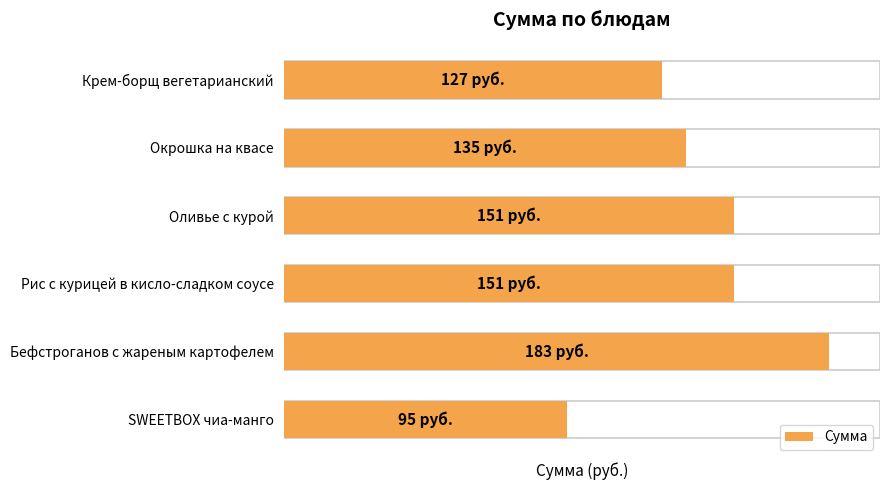

Reading right to left, what are all the values shown in this chart?

95	183	151	151	135	127